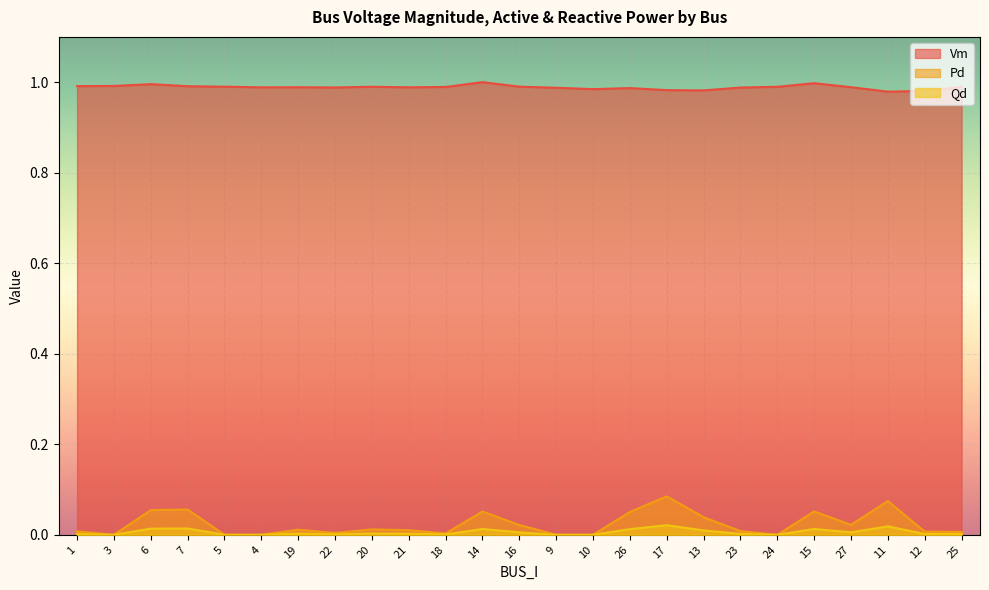

List the series in order of their peak value, highest first.

Vm, Pd, Qd